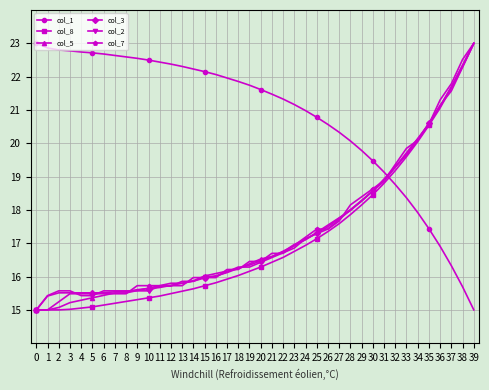

Where do col_1 and col_2 first cross each other?

31 and 32